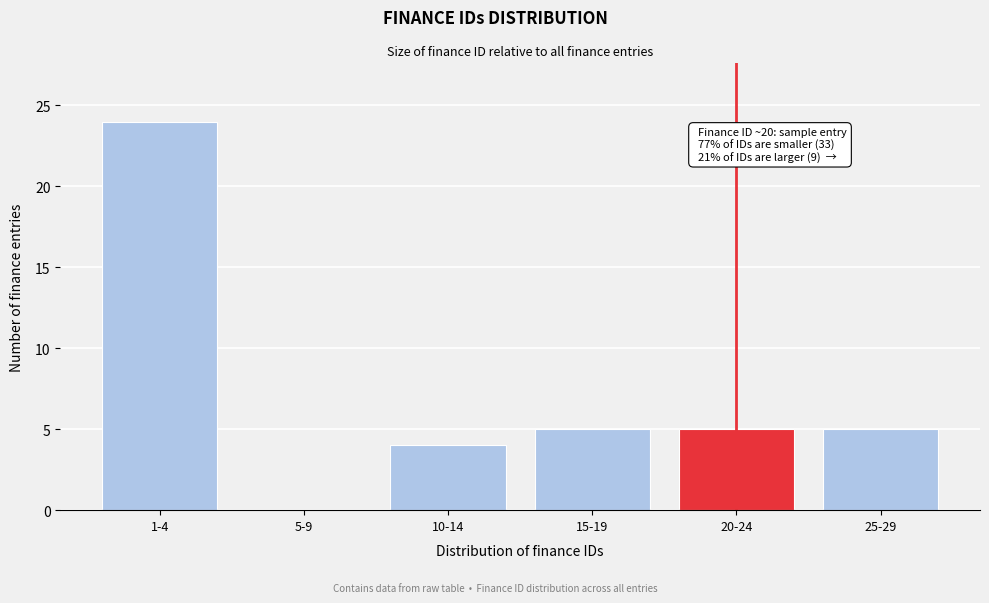

Reading left to right, what are all the values shown in this chart?

1-4=24	5-9=0	10-14=4	15-19=5	20-24=5	25-29=5